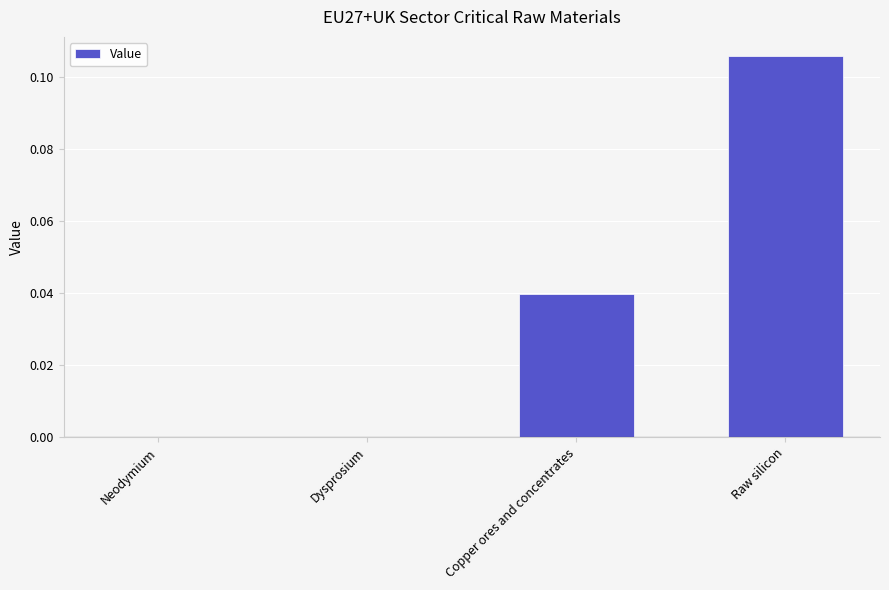

How many series are shown in this chart?

1